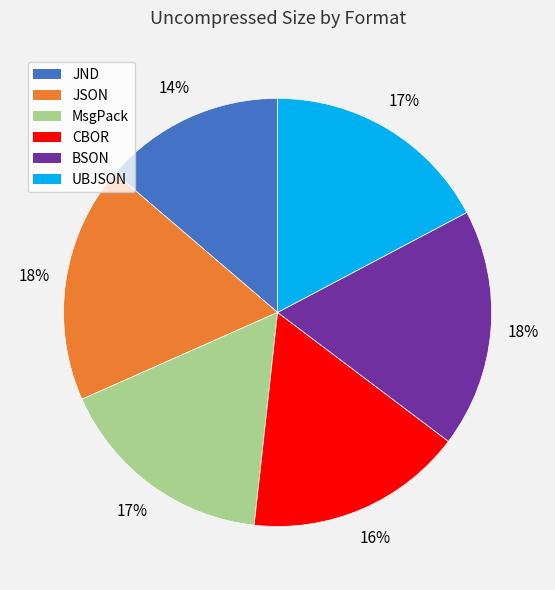

What is the smallest slice in the pie chart?

JND